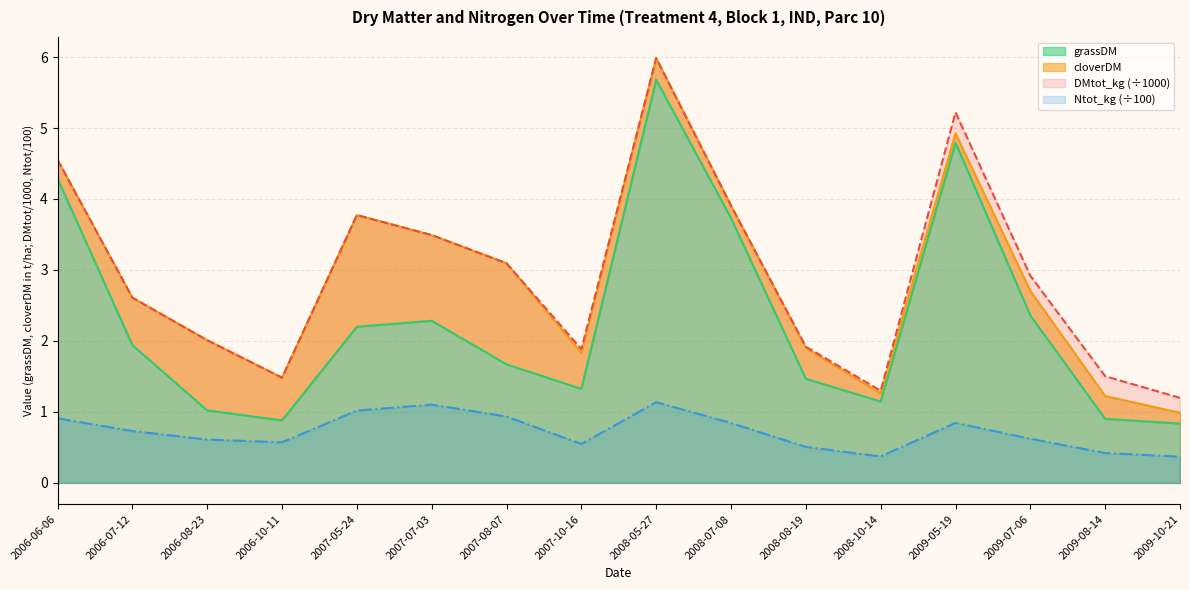

What value does the DMtot_kg series have at 2006-08-23?

2.0